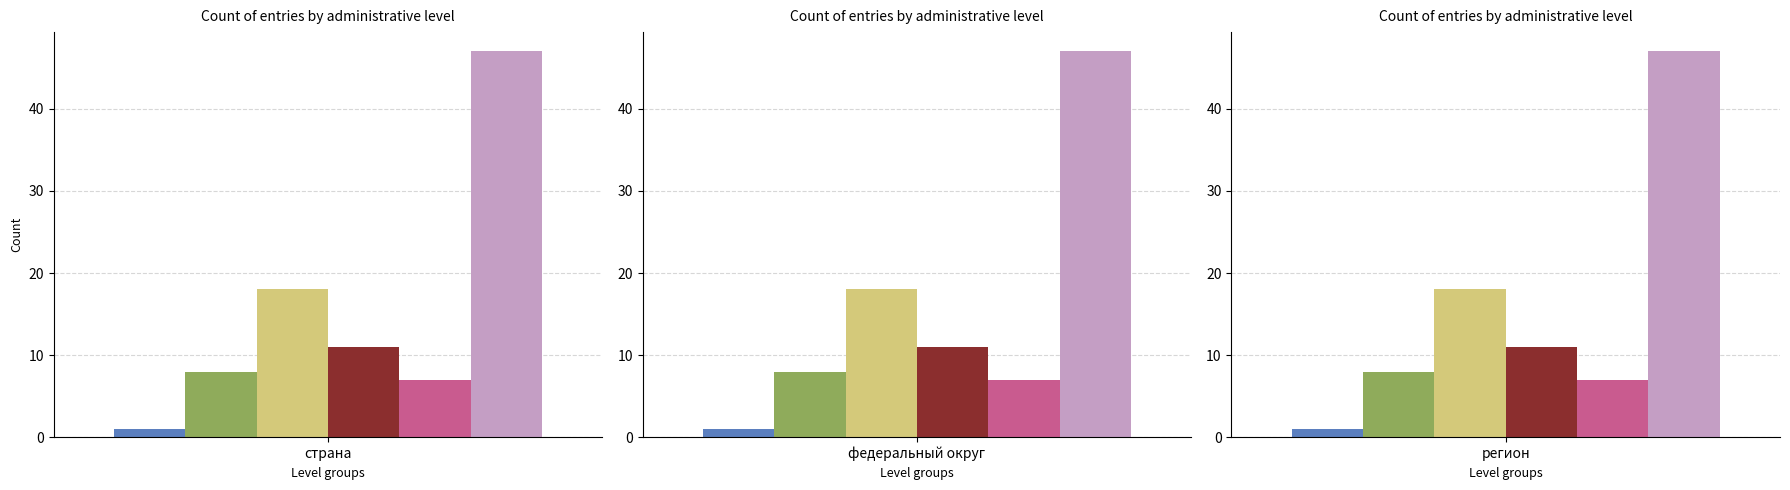

Reading left to right, transcribe all the data shown in this chart.

страна: 1	1	1
федеральный округ: 8	8	8
регион (ЦФО): 18	18	18
регион (СЗФО): 11	11	11
регион (ЮФО): 7	7	7
регион (прочие): 47	47	47